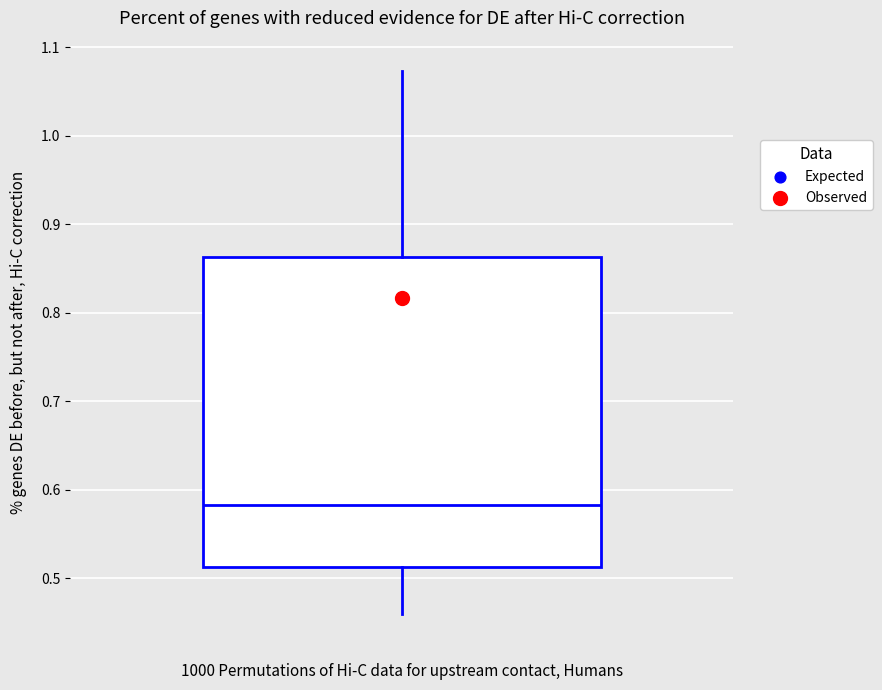

Read this box plot against the y-axis: the position of the median line, the range covered by the box, and the ends of both whiskers. The values are not printed on the chart, so give them approximately, as read against the axis.

median 0.58, box 0.51 to 0.86, whiskers 0.46 to 1.07